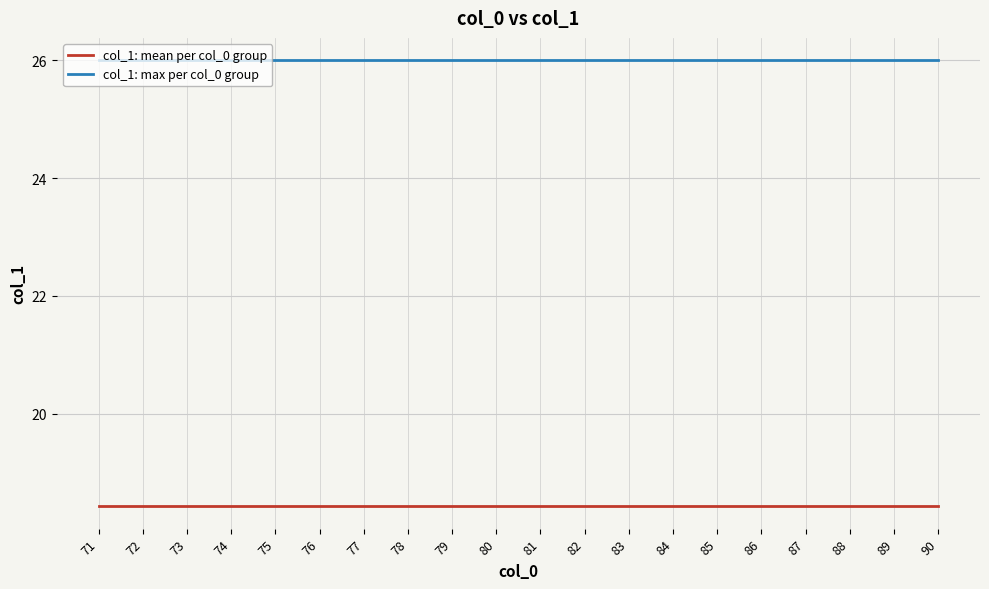

Is the value of col_1: max per col_0 group at 88 greater than the value of col_1: mean per col_0 group at 82?

Yes